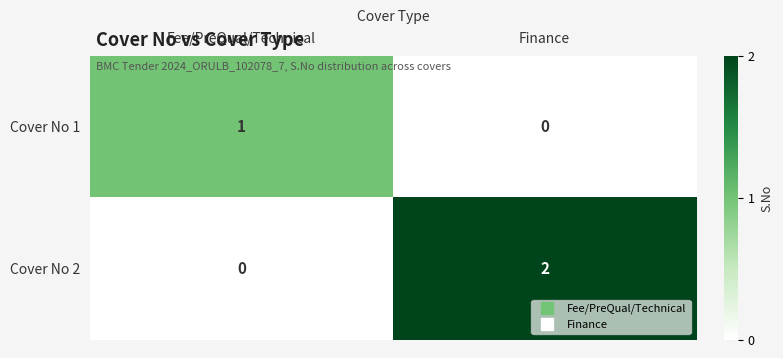

At which label does Cover No 2 reach its minimum?

Fee/PreQual/Technical